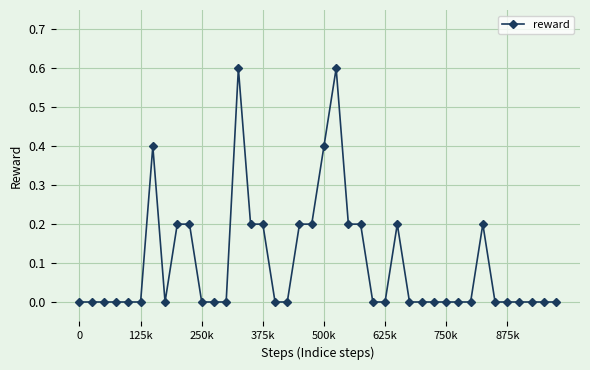

What is the sum of all values?

4.0